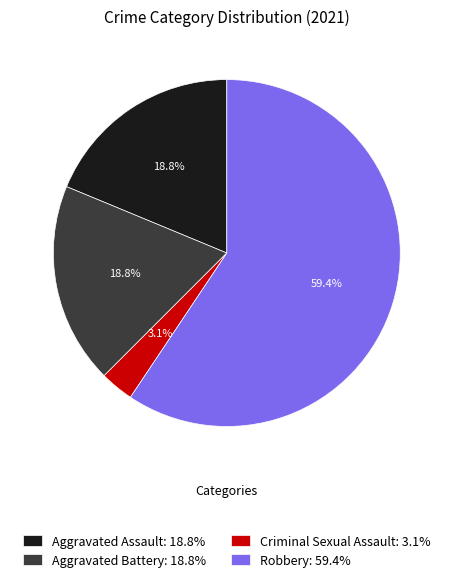

Is there a majority slice in this chart?

Yes